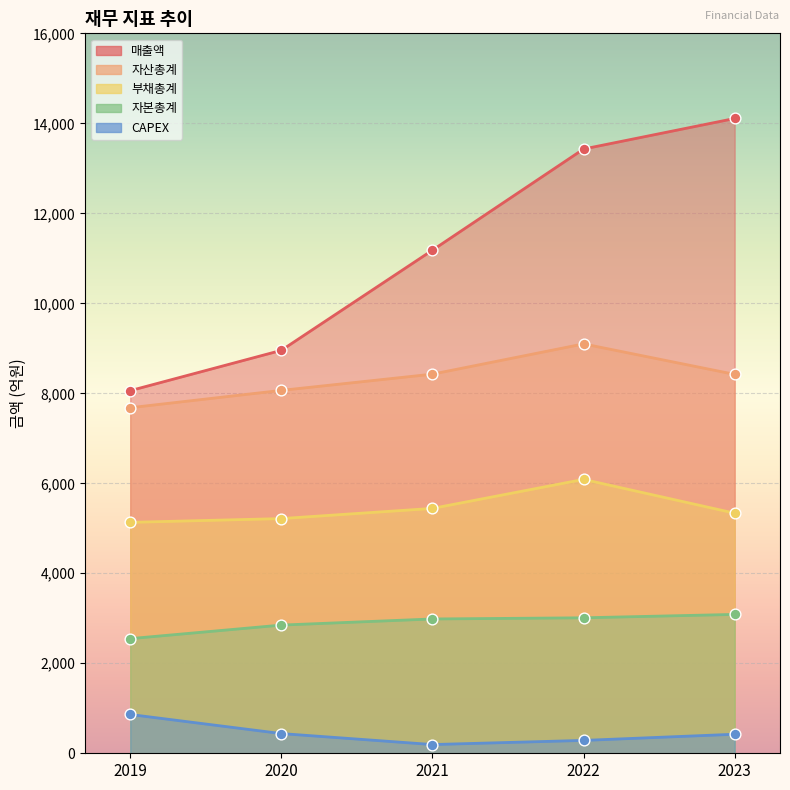

What are all the series names shown in the legend?

매출액, 자산총계, 부채총계, 자본총계, CAPEX